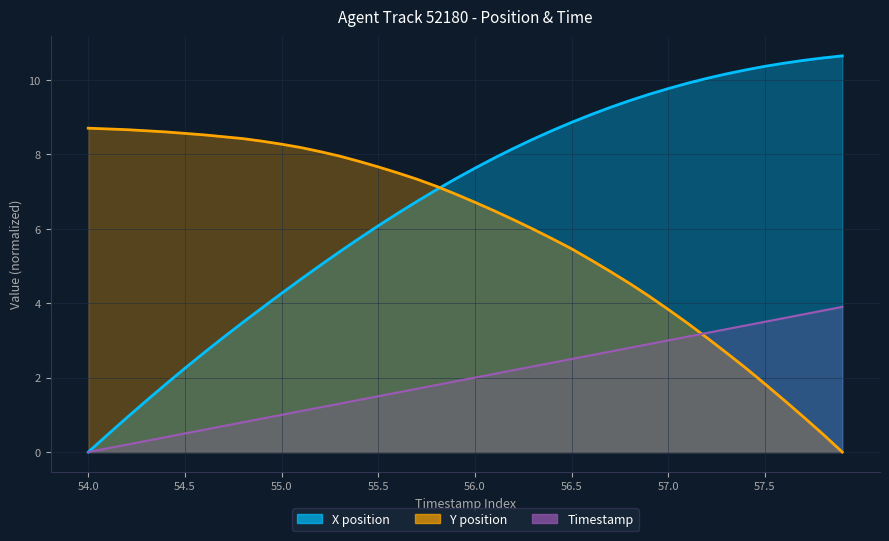

What is the sum of all TIMESTAMP values?

78.0